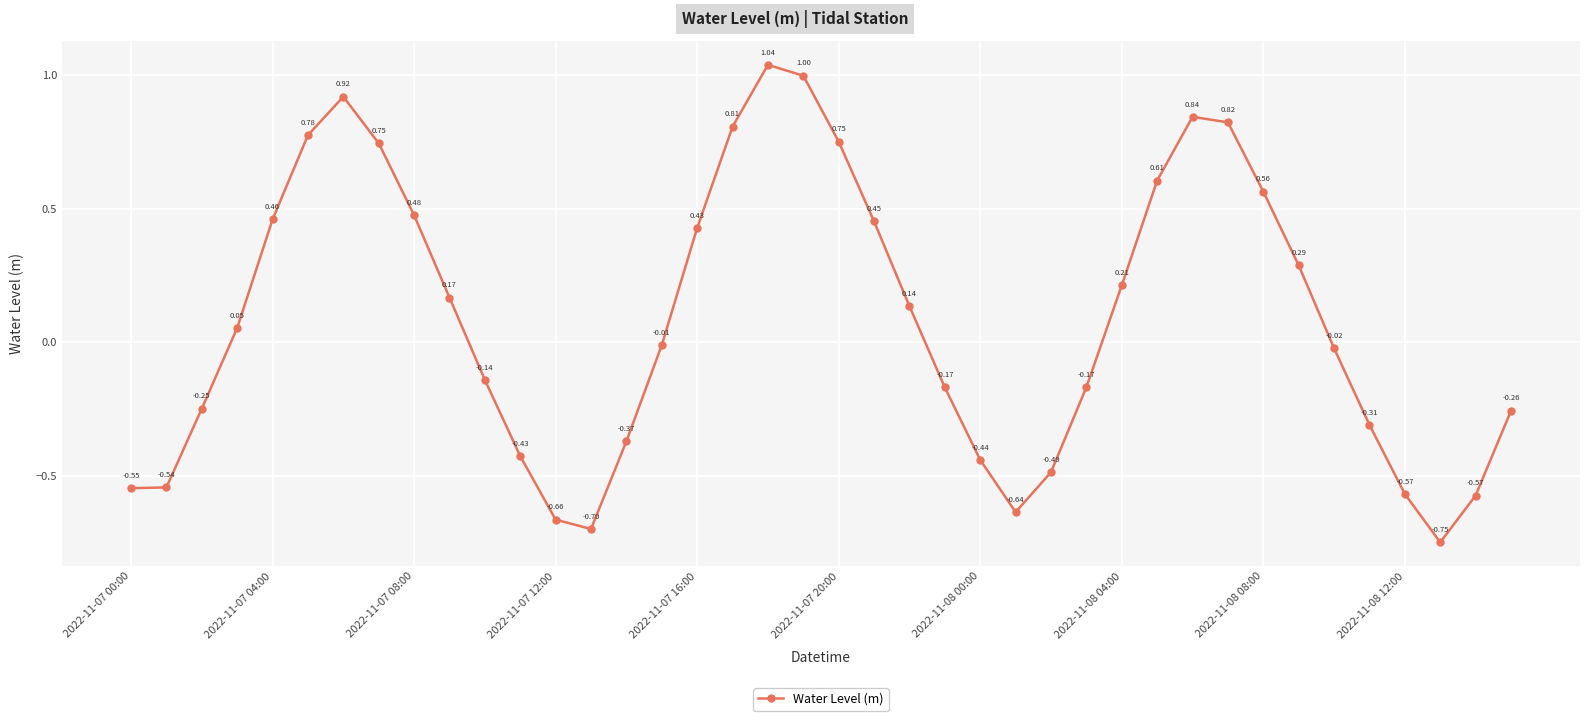

How many points are lower than both their immediate neighbors (excluding endpoints)?

3